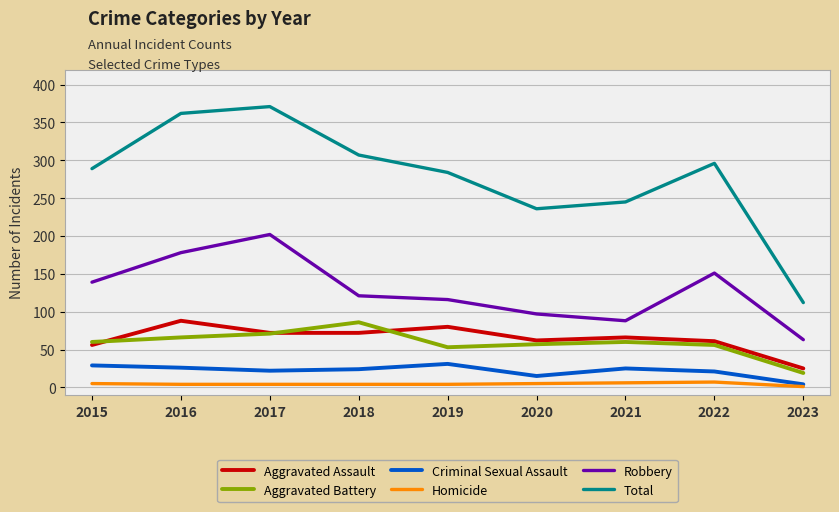

Rank the series at 2022 from highest to lowest value.

Total, Robbery, Aggravated Assault, Aggravated Battery, Criminal Sexual Assault, Homicide